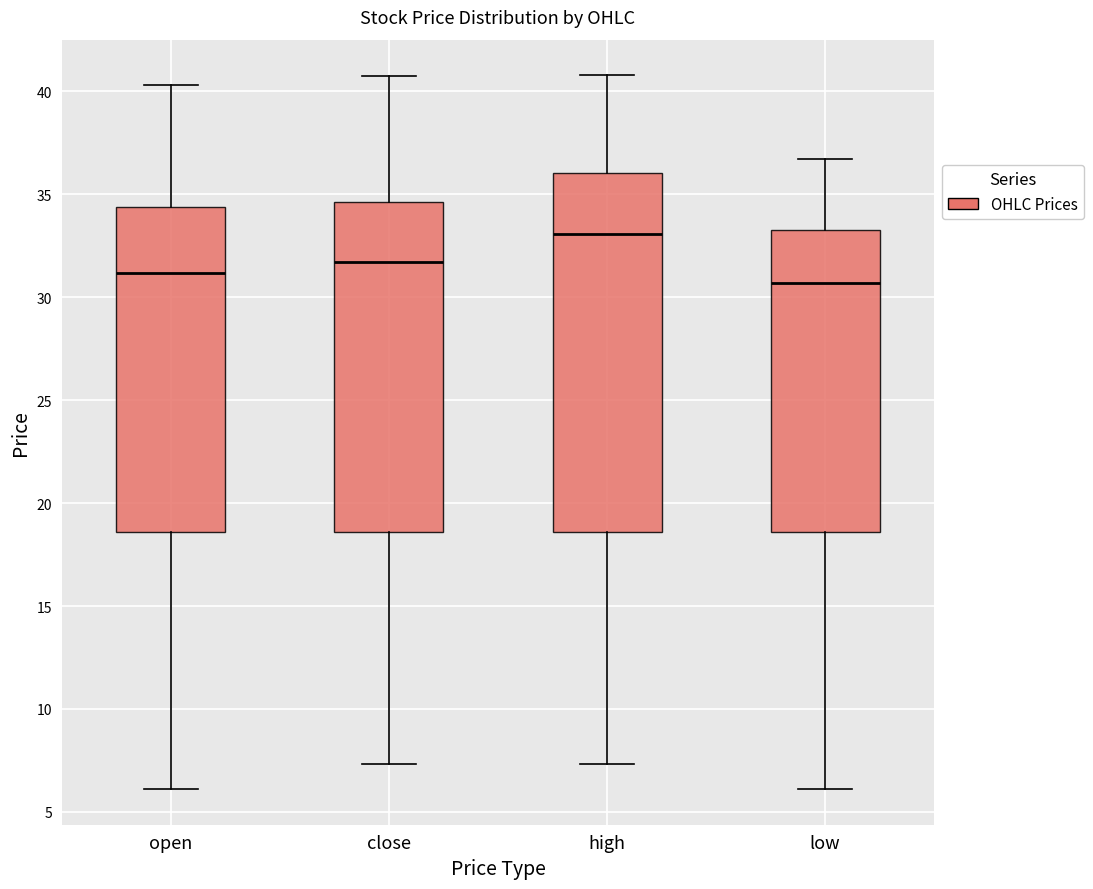

Reading left to right, transcribe this box plot: for each box, give where its median line is, the range the box spans, and where its two whiskers end, as read against the y-axis. The values are not printed on the chart, so give them approximately, as read against the axis.

open: median 31.0, box 18.5 to 34.5, whiskers 6.0 to 40.5
close: median 31.5, box 18.5 to 34.5, whiskers 7.5 to 41.0
high: median 33.0, box 18.5 to 36.0, whiskers 7.5 to 41.0
low: median 30.5, box 18.5 to 33.5, whiskers 6.0 to 36.5